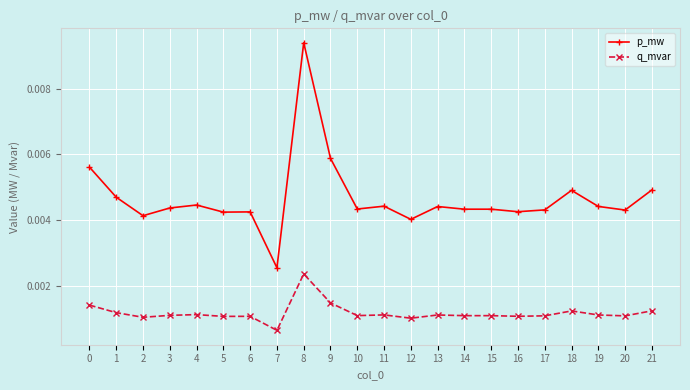

True or false: q_mvar and p_mw intersect in this chart.

False